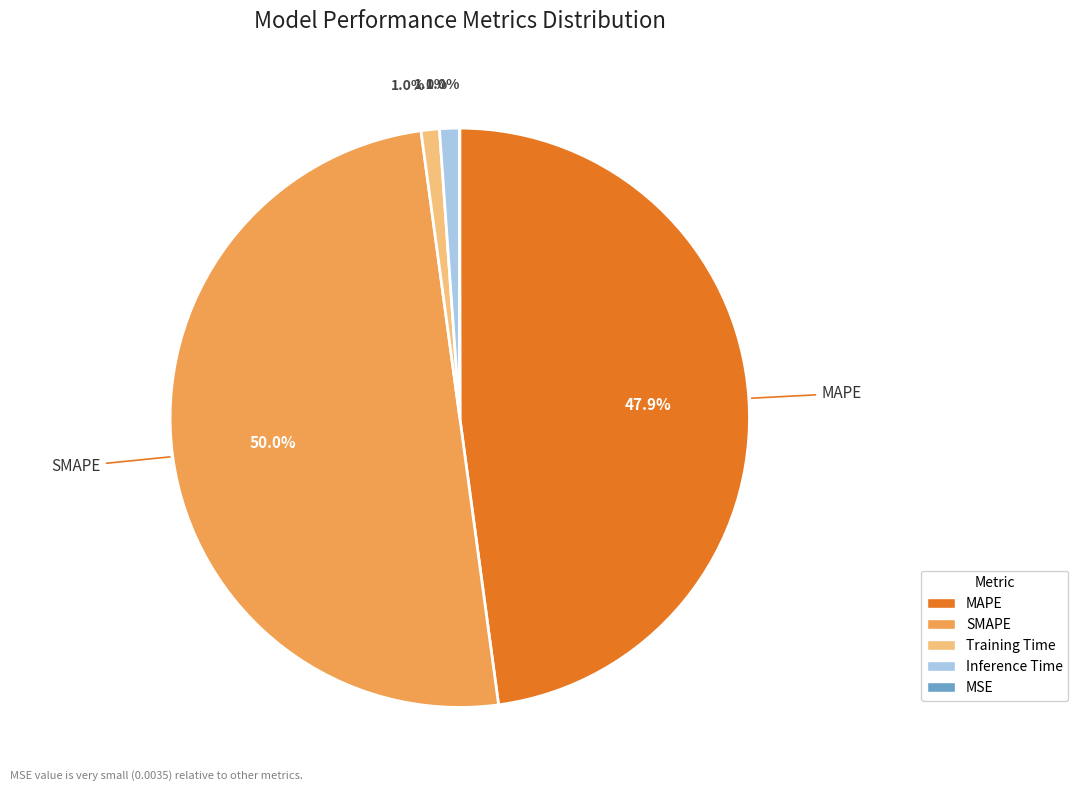

How much of the chart is everything except Training Time?

99.0%